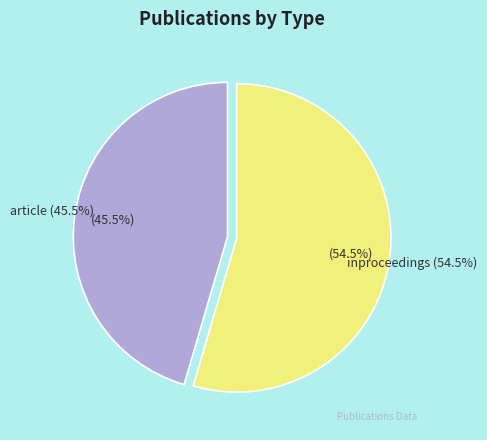

To the nearest percent, what portion does inproceedings represent?

55%